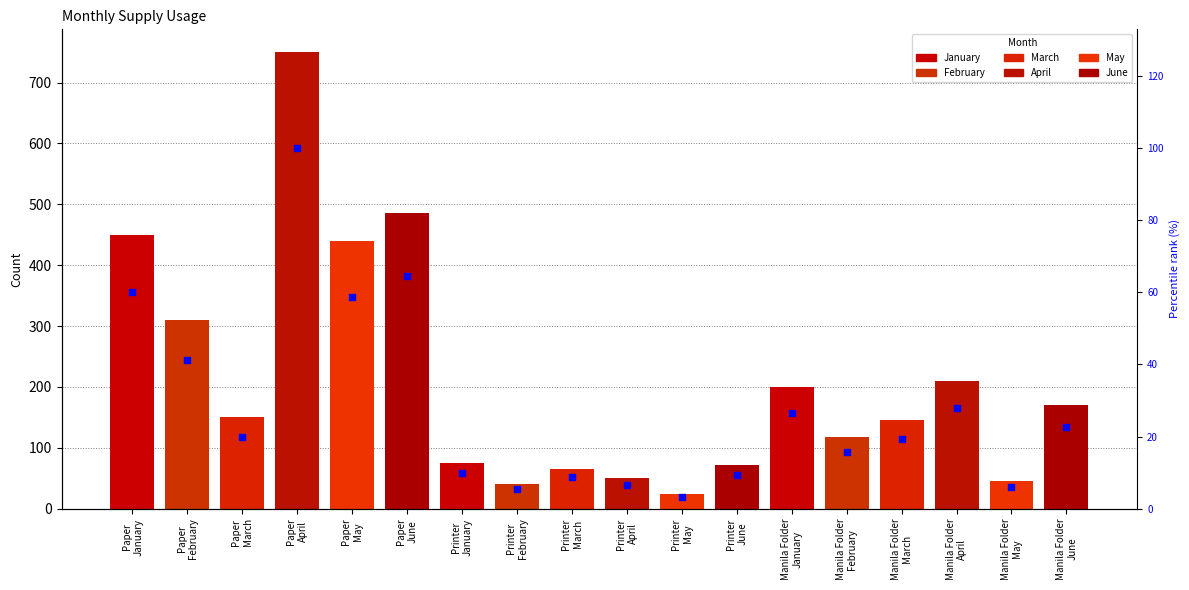

What is the ratio of the value at Manila Folder
June to the value at Paper
May?

0.4